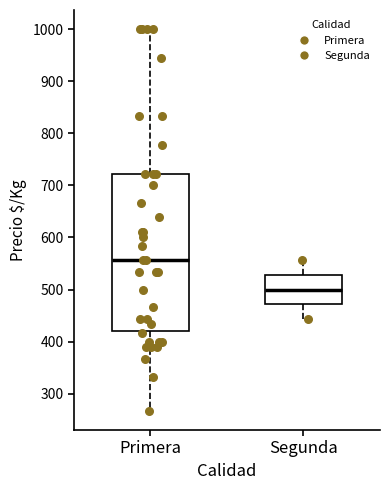

Reading left to right, transcribe this box plot: for each box, give where its median line is, the range the box spans, and where its two whiskers end, as read against the y-axis. The values are not printed on the chart, so give them approximately, as read against the axis.

Primera: median 560, box 420 to 720, whiskers 270 to 1000
Segunda: median 500, box 470 to 530, whiskers 440 to 560